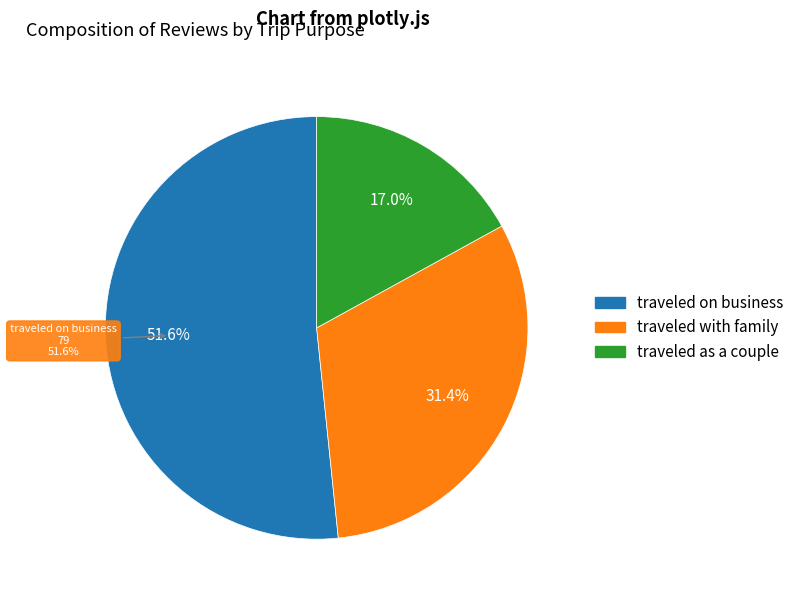

Rank the categories by value from lowest to highest.

traveled as a couple, traveled with family, traveled on business